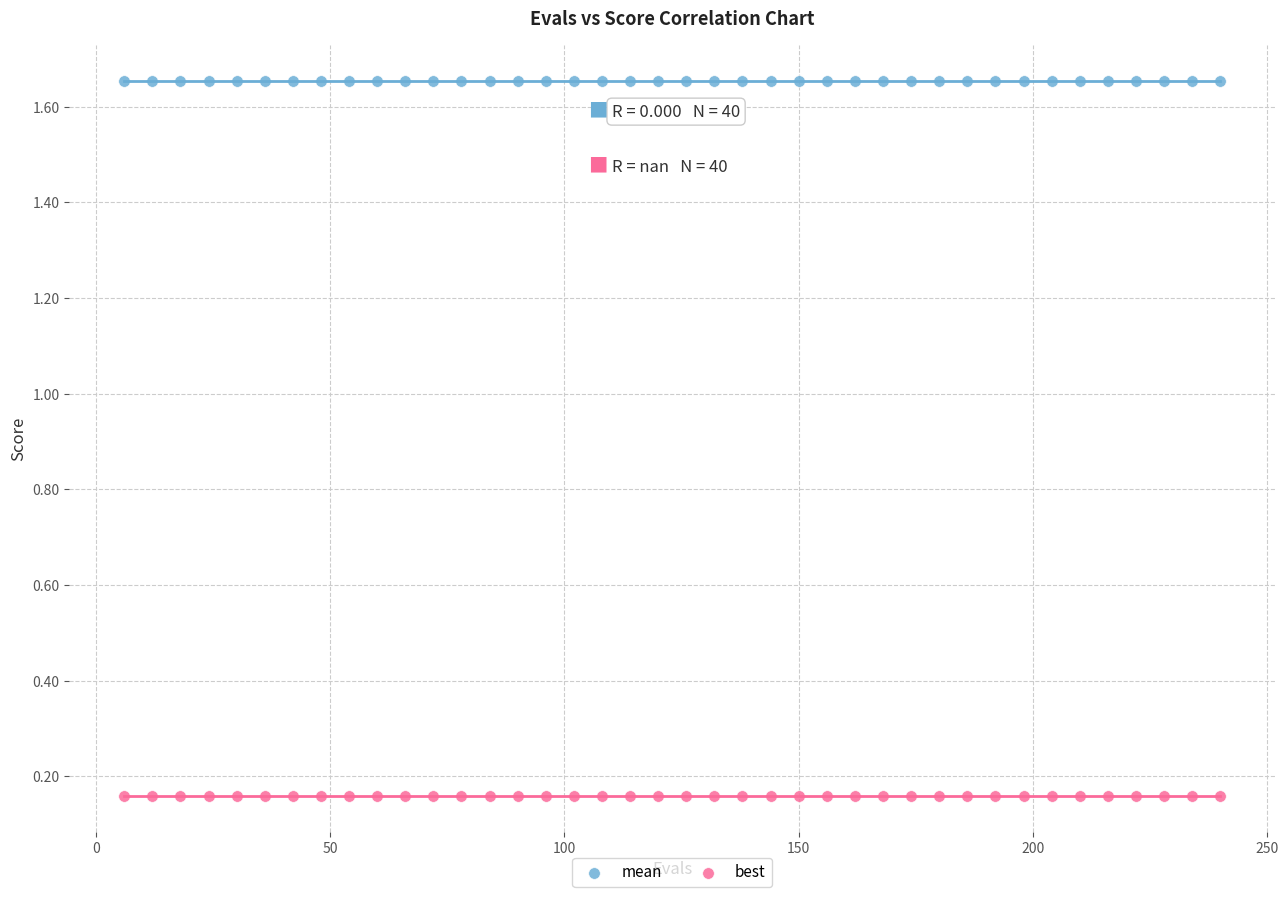

Which series contains the lowest Y value?

best